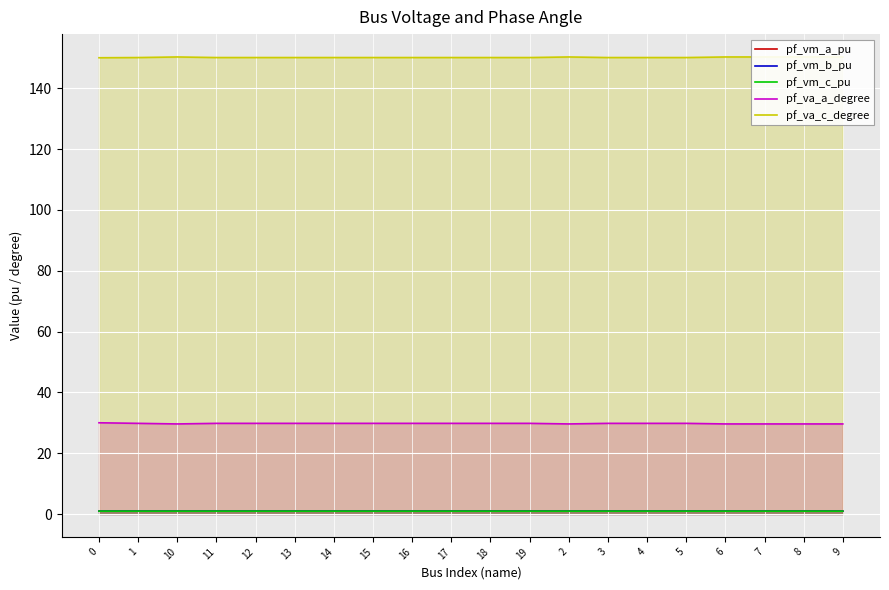

How many interior local valleys does the pf_va_a_degree series have?

3